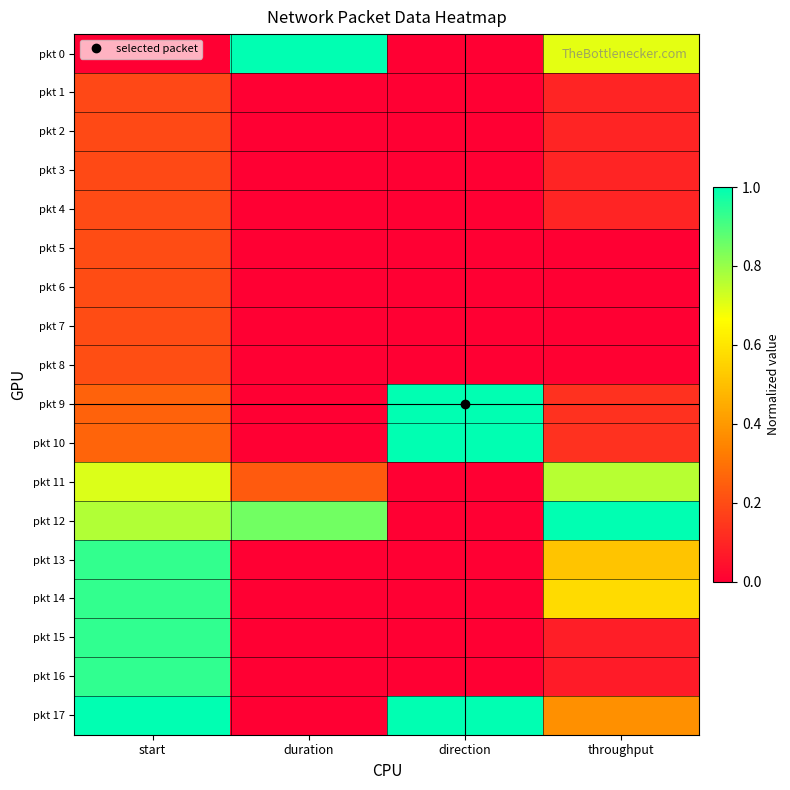

Between direction and throughput, which series saw the biggest shift?

pkt 12